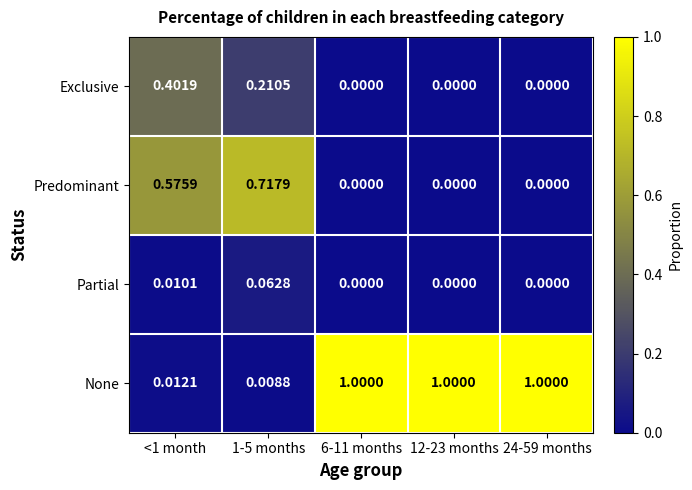

Between <1 month and 1-5 months, which series saw the biggest shift?

Exclusive